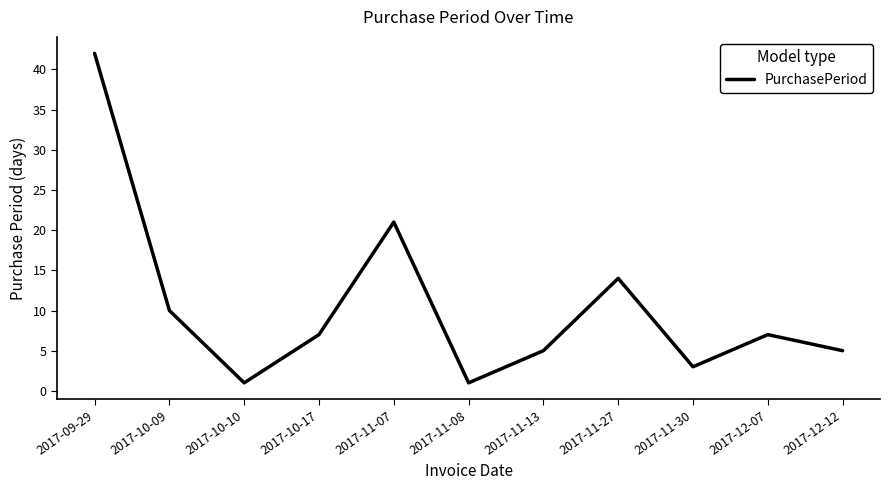

The chart shows a value of 2 at 2017-12-07. True or false?

False